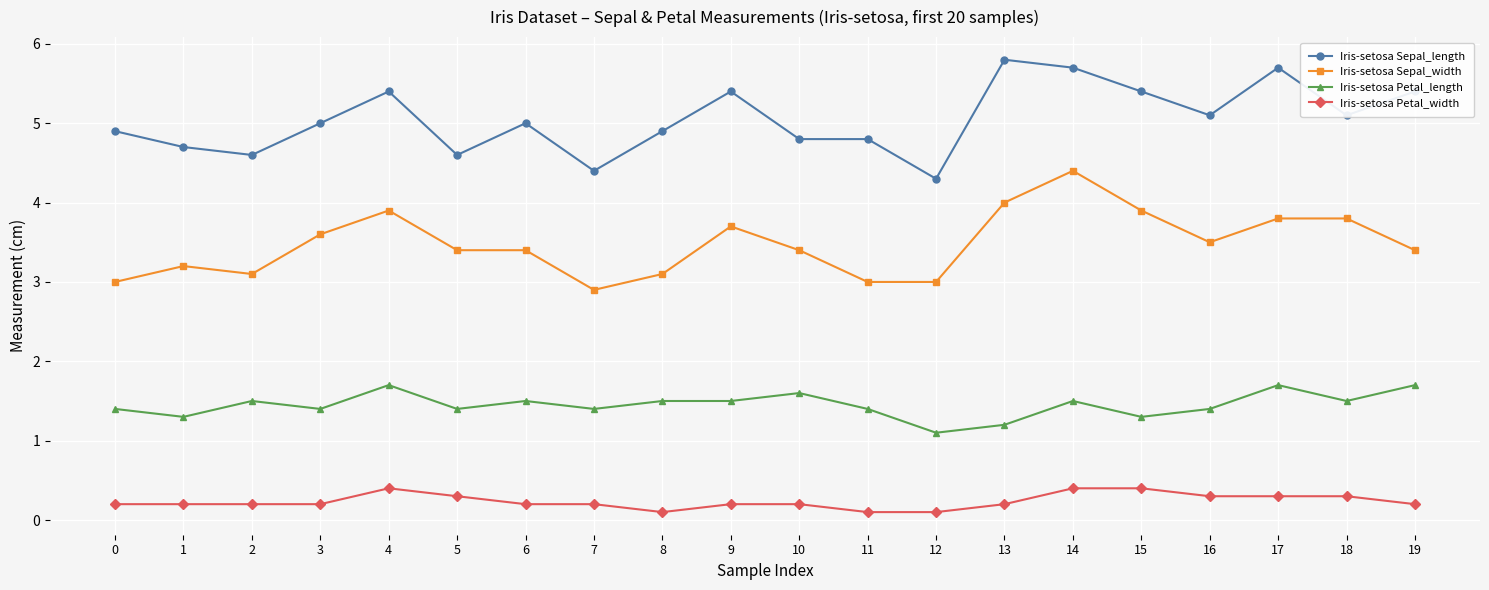

Which series has the largest total across all categories?

Iris-setosa Sepal_length